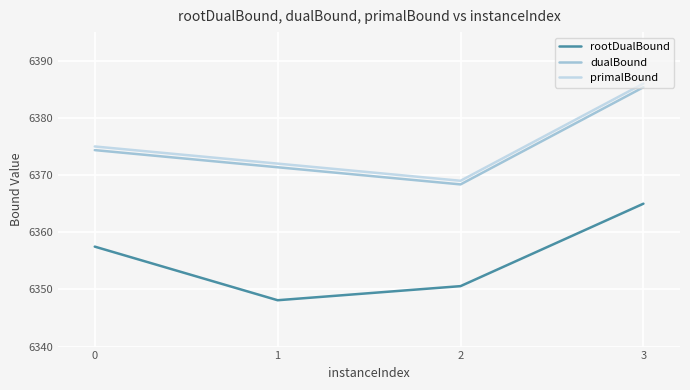

Is it true that dualBound equals 4131.9 at 2?

False